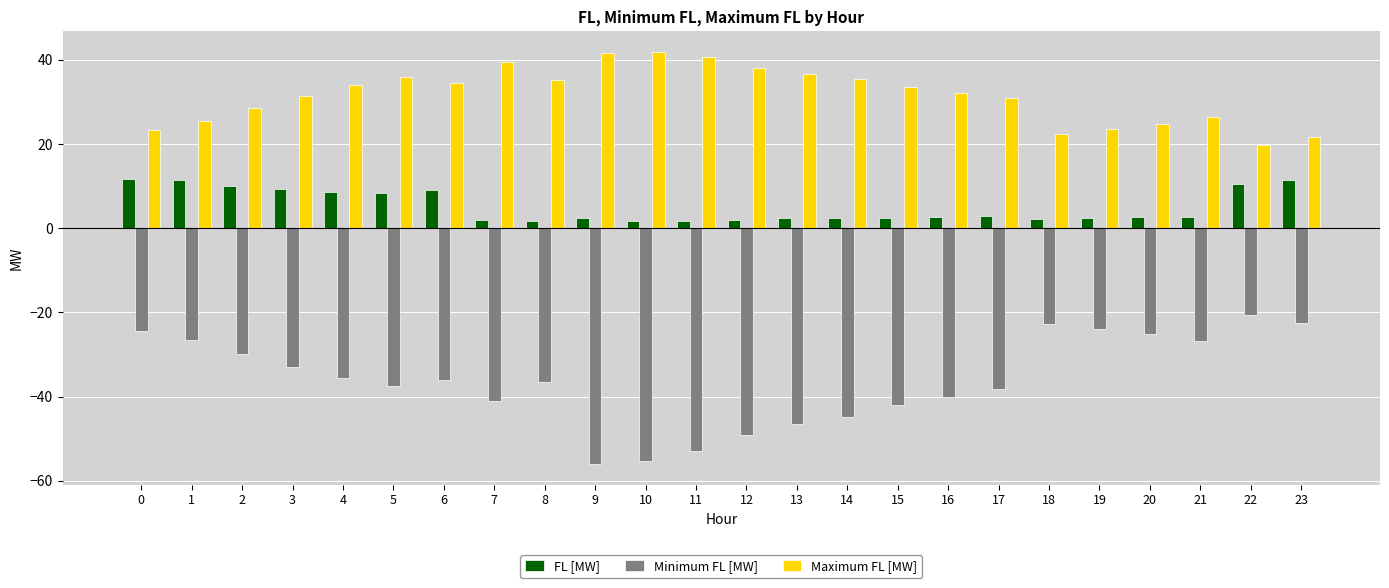

What is the difference between the maximum and second lowest values in the Maximum FL [MW] series?

20.3